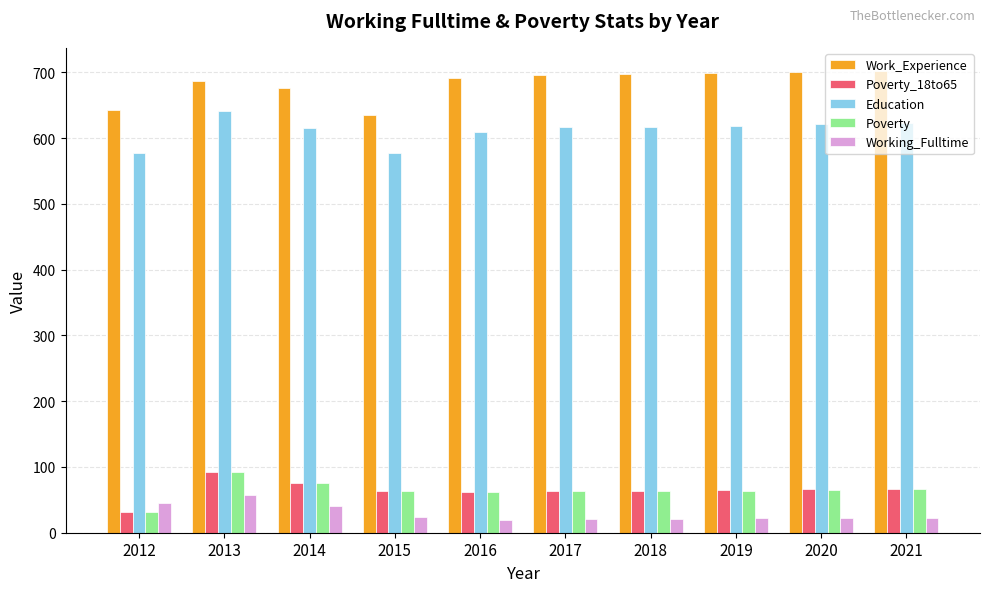

At which category is the sum across all series the highest?

2013